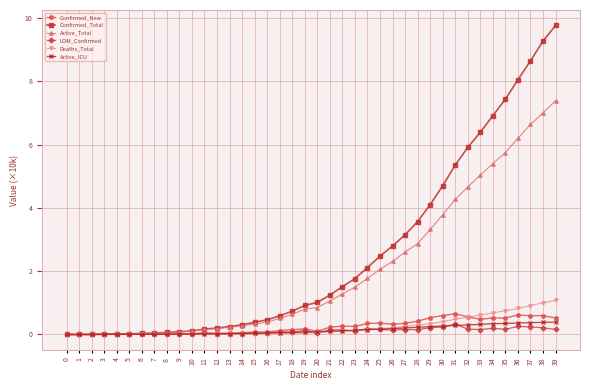

What is the approximate value of Confirmed_Total at 38?

9.3